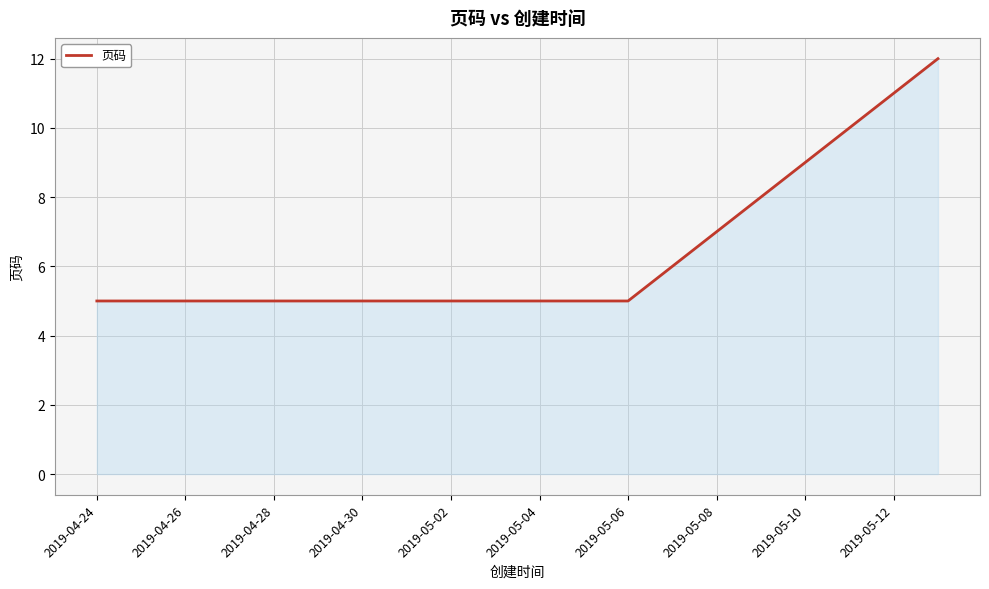

What is the sum of all values?

128